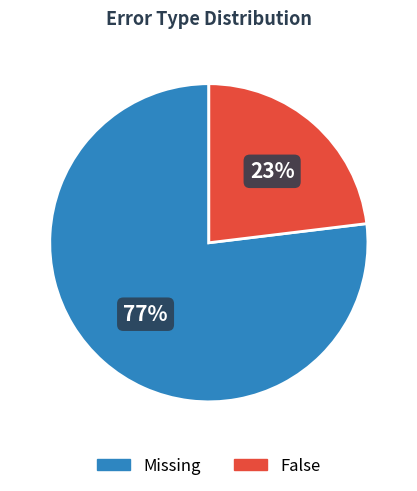

Is there a majority slice in this chart?

Yes